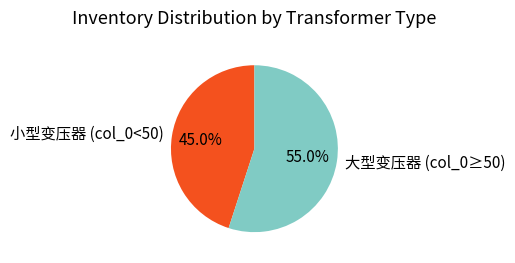

Count the number of slices in the pie.

2